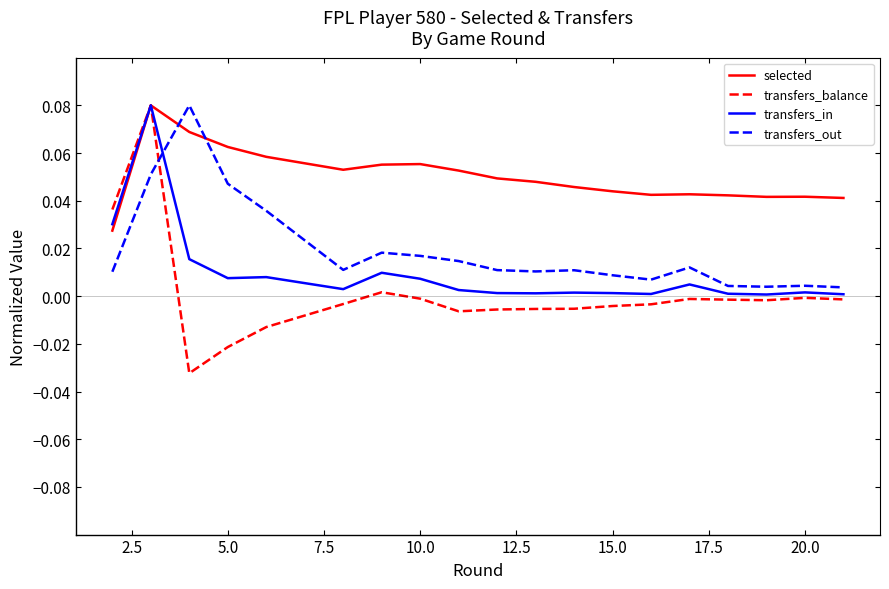

Rank the series by their average value, from highest to lowest.

selected, transfers_out, transfers_in, transfers_balance